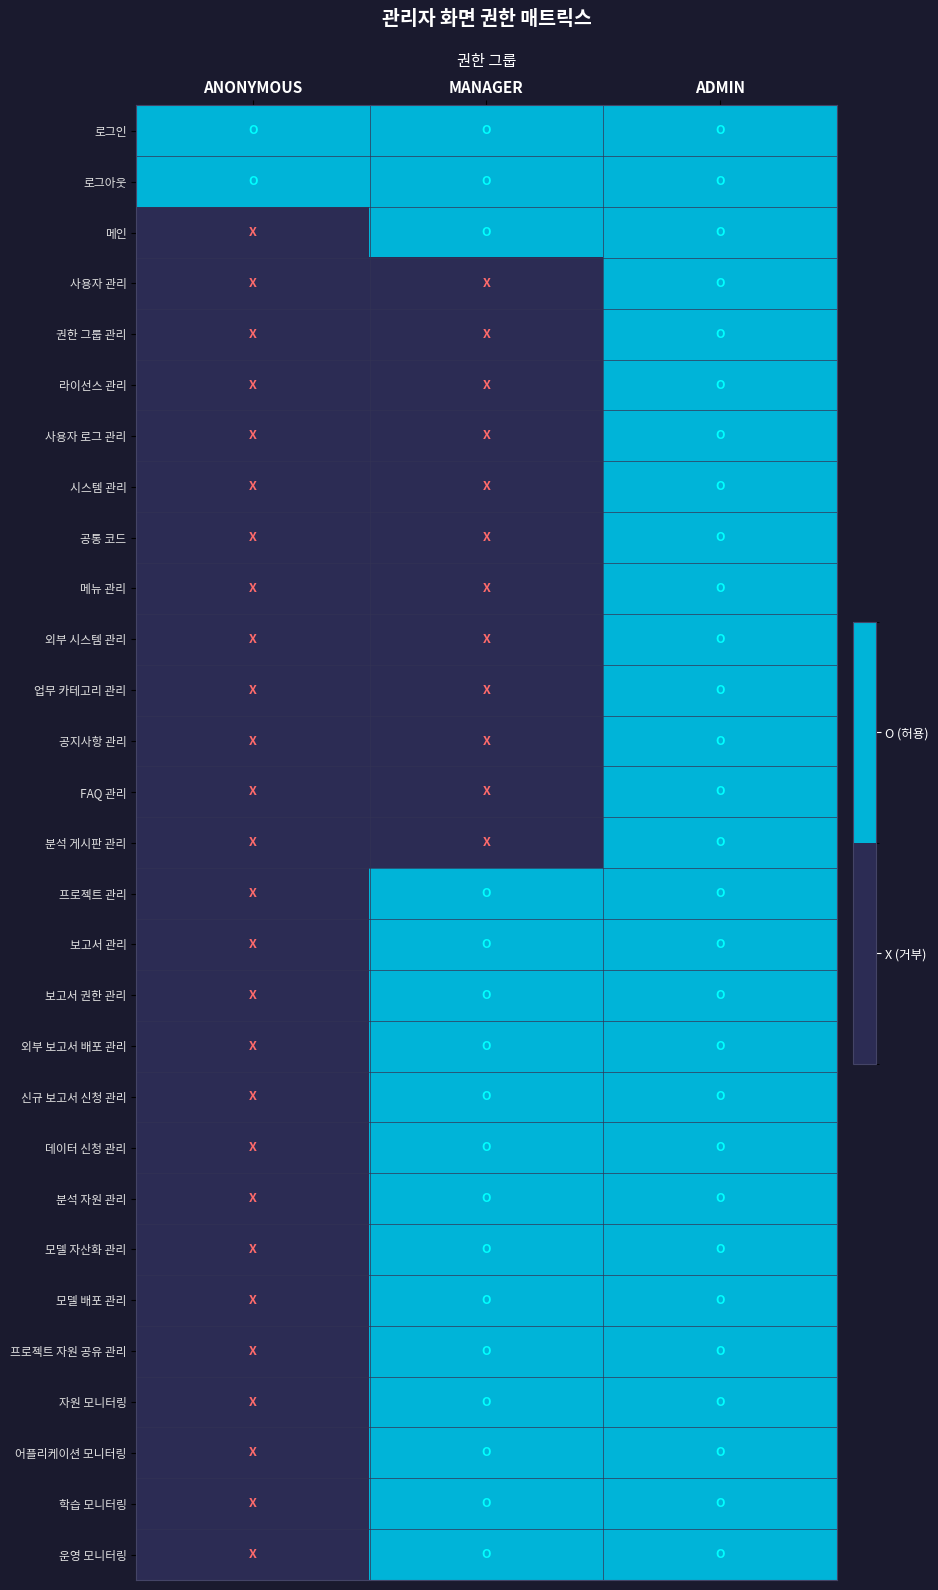

Between ANONYMOUS and MANAGER, which is larger?

ANONYMOUS